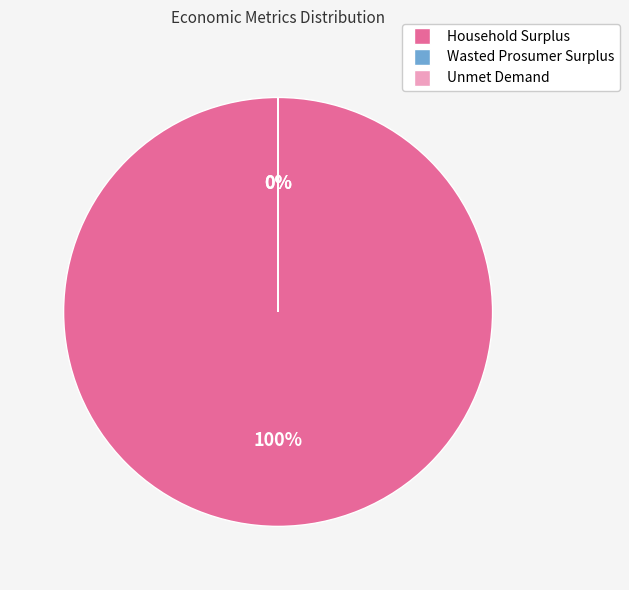

True or false: Household Surplus accounts for 99% of the total.

False